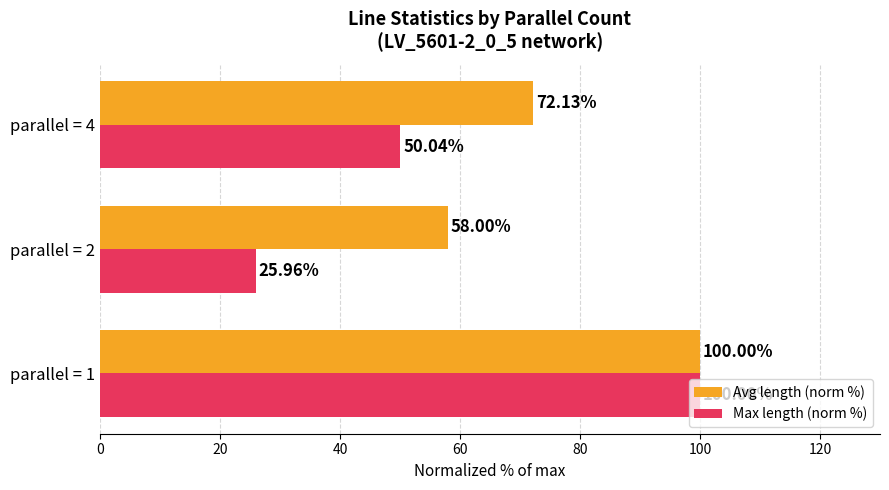

Which series has the widest spread of values?

Max length (norm %)